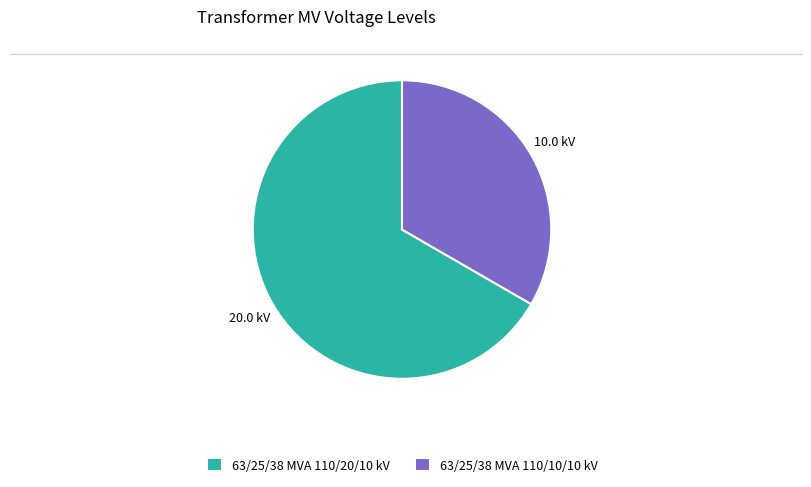

Which category has the smallest portion of the pie?

63/25/38 MVA 110/10/10 kV